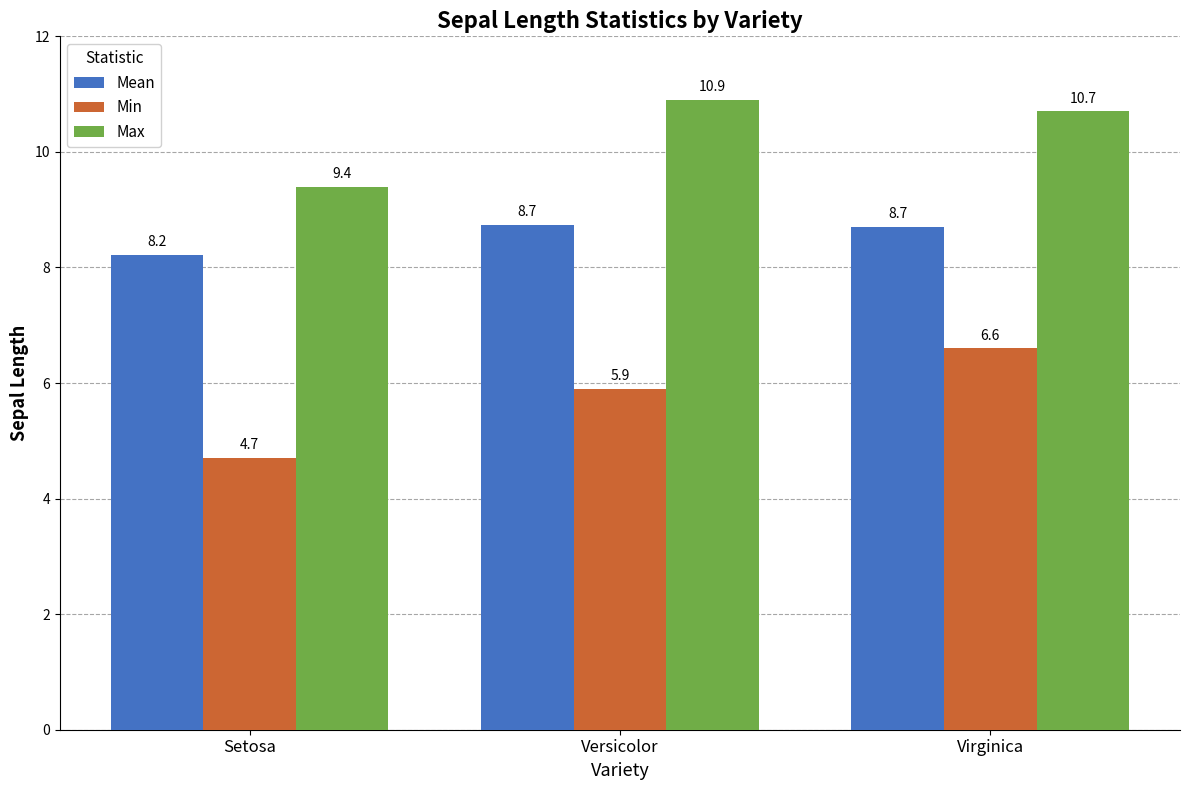

What are all the series names shown in the legend?

Mean, Min, Max